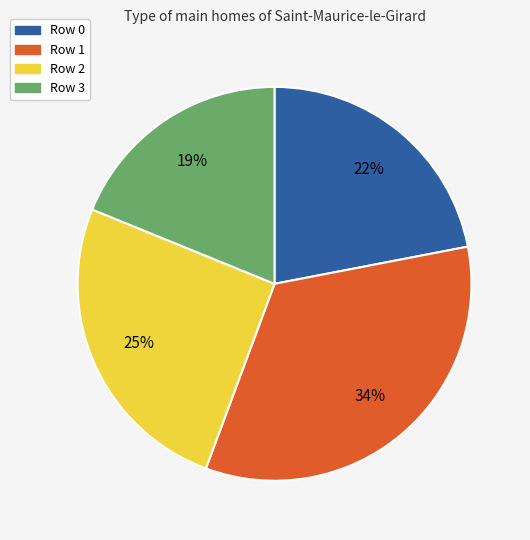

Do Row 3 and Row 1 together represent more than half of the pie?

Yes